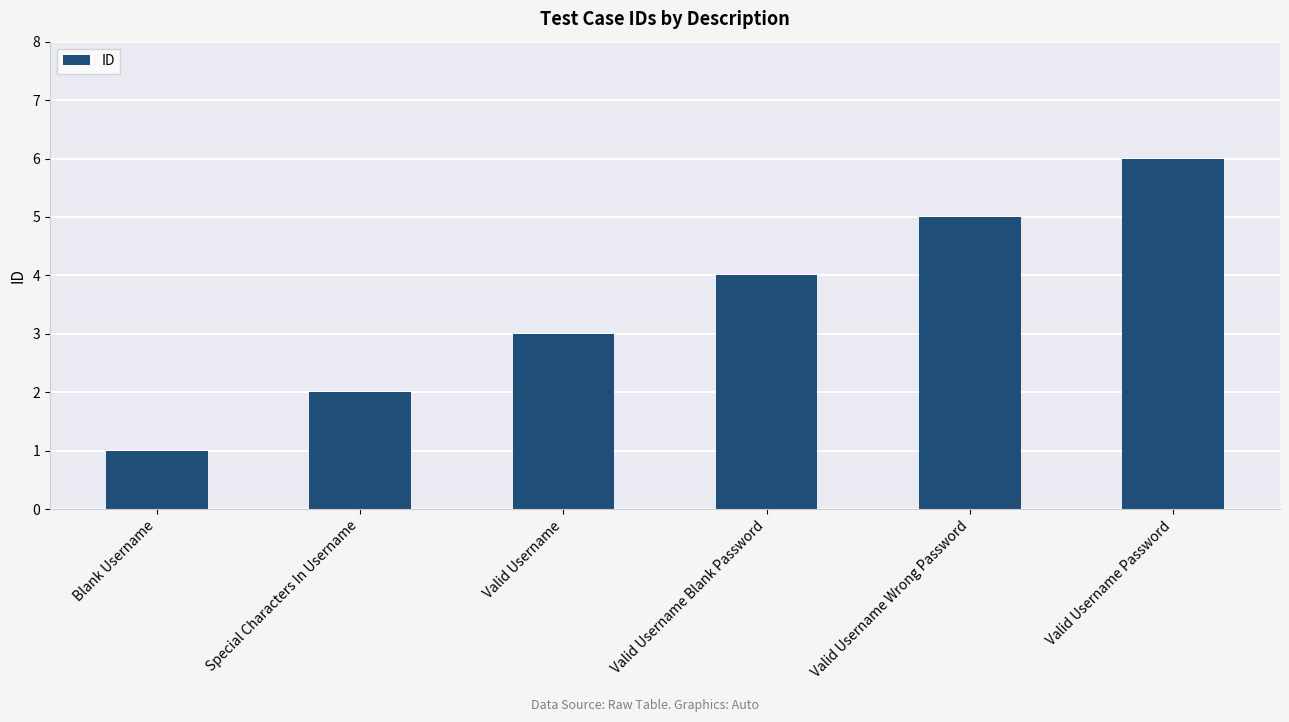

Count the number of categories in the chart.

6